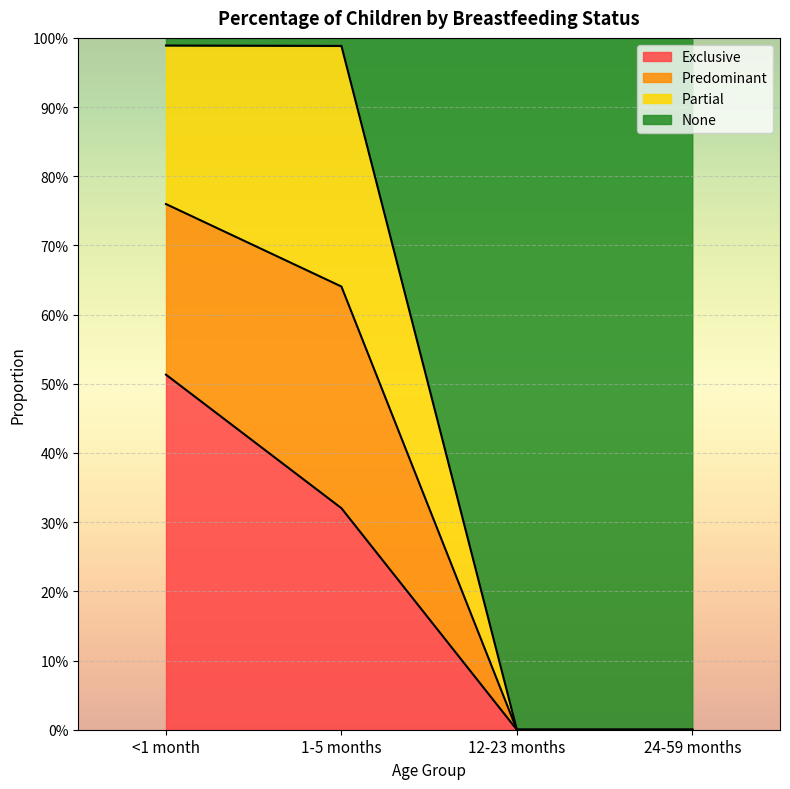

True or false: Predominant has more than 1 interior local peaks.

False